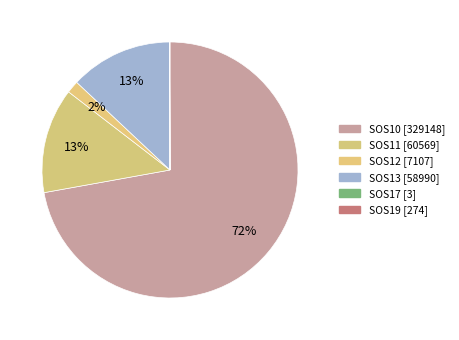

To the nearest percent, what percentage of the pie is SOS12?

2%